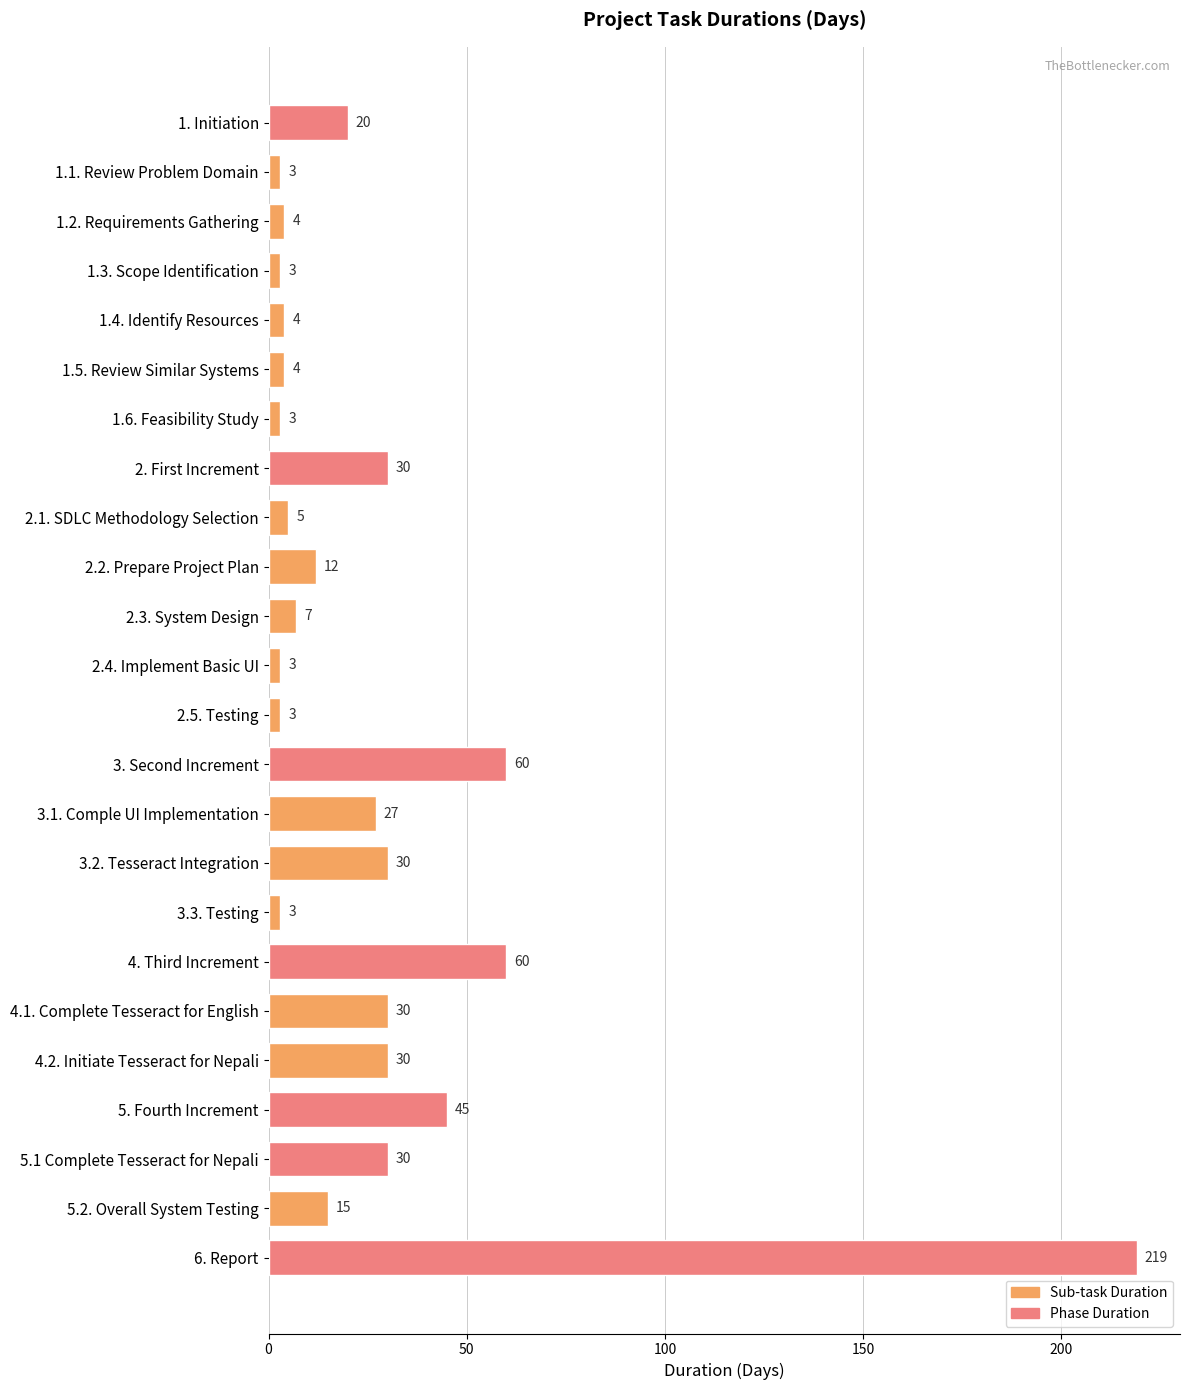

What is the label of the 15th bar from the bottom?

2.2. Prepare Project Plan